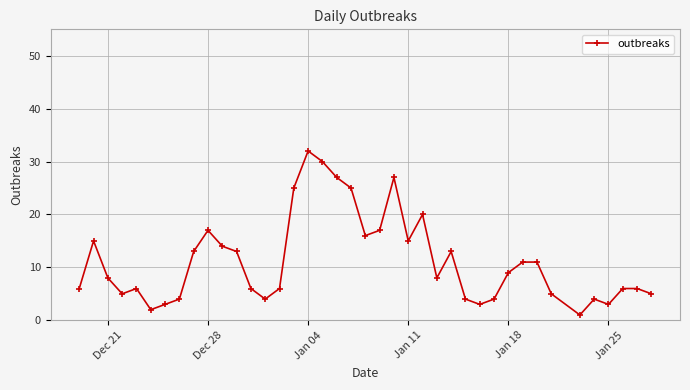

What is the difference between the maximum and minimum values?

31